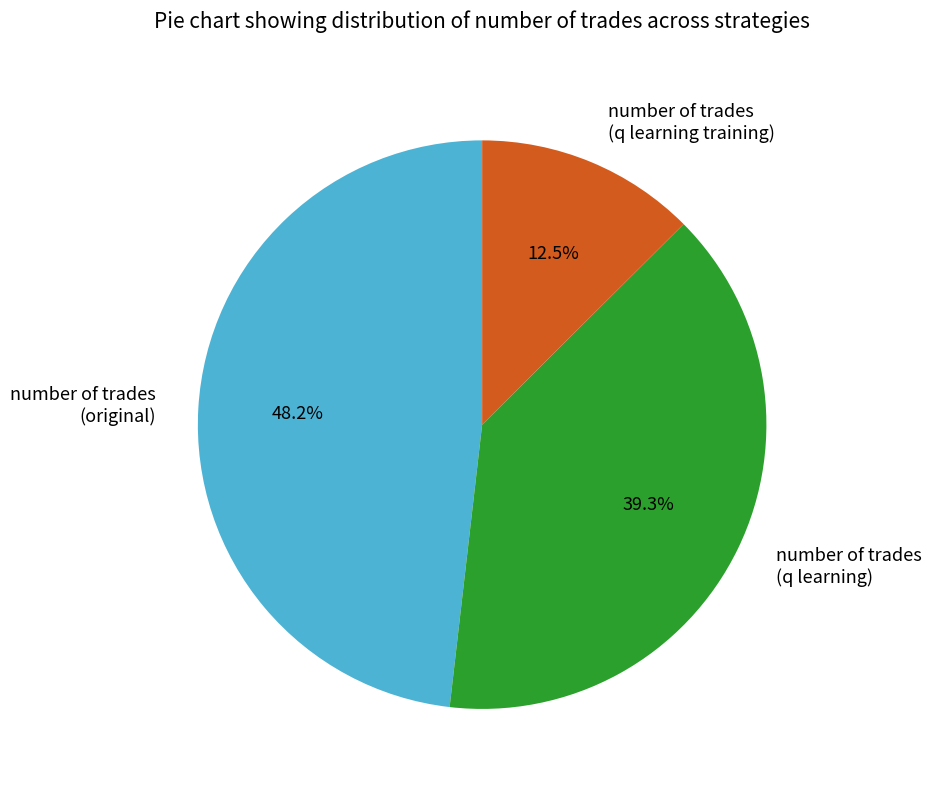

Does any single category account for the majority?

No